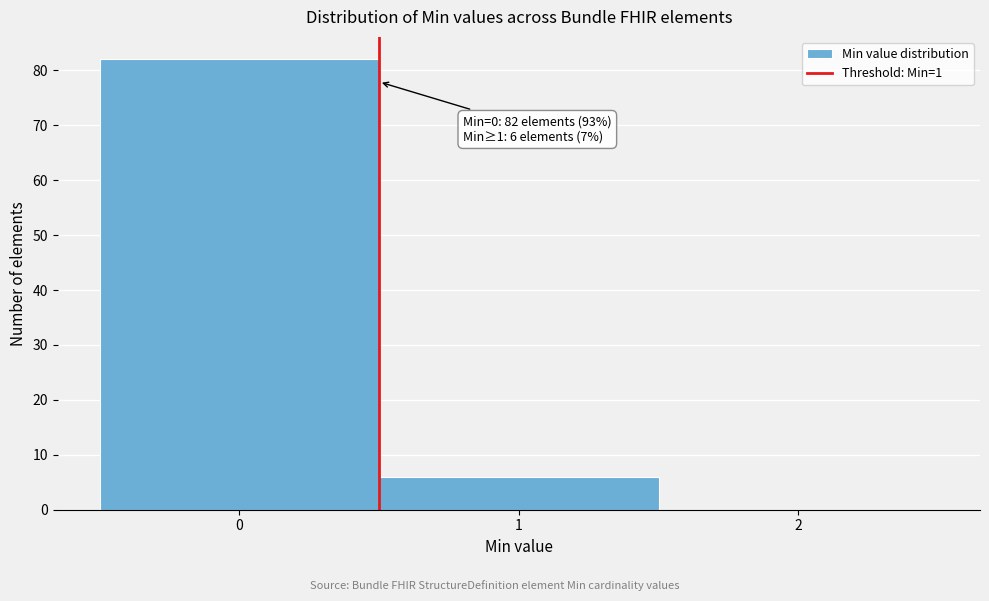

Over which range of the x-axis is the bar tallest?

-0.5 to 0.5